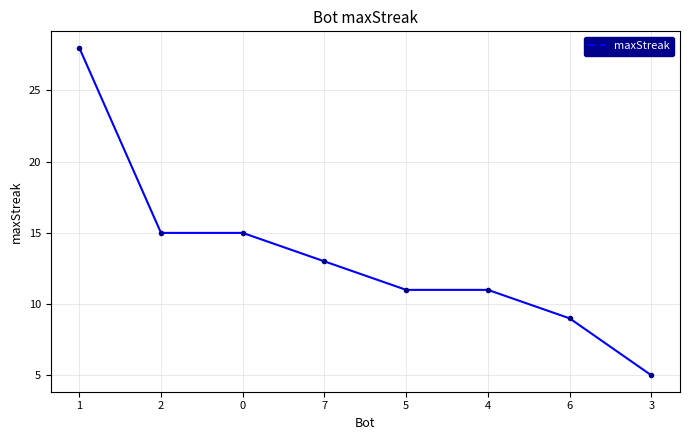

Reading left to right, transcribe all the data shown in this chart.

28	15	15	13	11	11	9	5